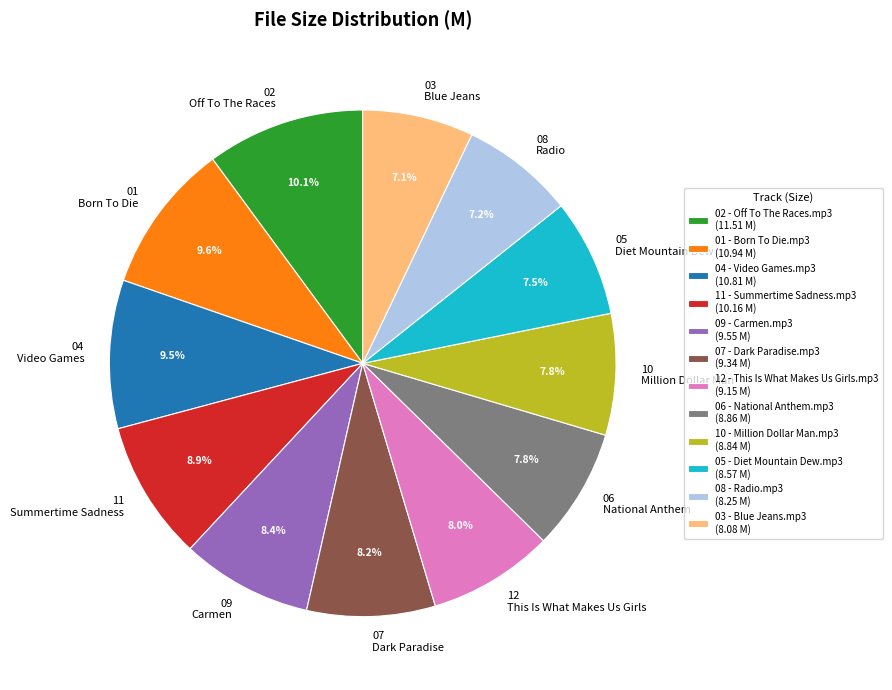

Which has a higher value, 11 Summertime Sadness or 05 Diet Mountain Dew?

11 Summertime Sadness